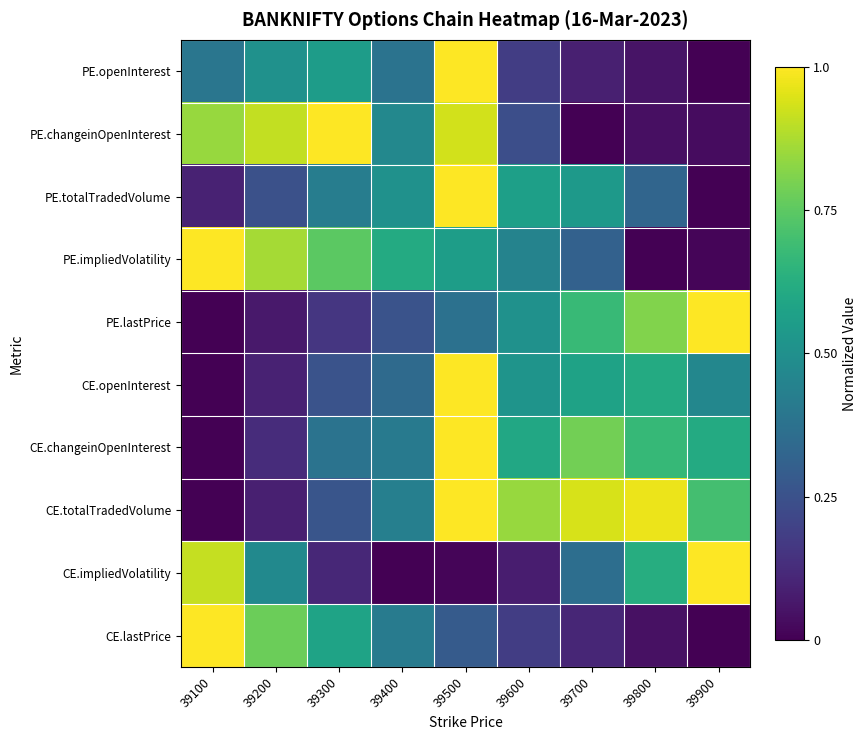

Reading left to right, what are all the values shown in this chart?

PE.openInterest: 39100=0.4	39200=0.5	39300=0.6	39400=0.4	39500=1.0	39600=0.2	39700=0.1	39800=0.1	39900=0.0
PE.changeinOpenInterest: 39100=0.8	39200=0.9	39300=1.0	39400=0.5	39500=0.9	39600=0.2	39700=0.0	39800=0.0	39900=0.0
PE.totalTradedVolume: 39100=0.1	39200=0.2	39300=0.4	39400=0.5	39500=1.0	39600=0.6	39700=0.5	39800=0.3	39900=0.0
PE.impliedVolatility: 39100=1.0	39200=0.9	39300=0.7	39400=0.6	39500=0.6	39600=0.4	39700=0.3	39800=0.0	39900=0.0
PE.lastPrice: 39100=0.0	39200=0.1	39300=0.2	39400=0.3	39500=0.4	39600=0.5	39700=0.7	39800=0.8	39900=1.0
CE.openInterest: 39100=0.0	39200=0.1	39300=0.3	39400=0.3	39500=1.0	39600=0.5	39700=0.6	39800=0.6	39900=0.5
CE.changeinOpenInterest: 39100=0.0	39200=0.1	39300=0.4	39400=0.4	39500=1.0	39600=0.6	39700=0.8	39800=0.7	39900=0.6
CE.totalTradedVolume: 39100=0.0	39200=0.1	39300=0.3	39400=0.4	39500=1.0	39600=0.8	39700=0.9	39800=1.0	39900=0.7
CE.impliedVolatility: 39100=0.9	39200=0.5	39300=0.1	39400=0.0	39500=0.0	39600=0.1	39700=0.4	39800=0.6	39900=1.0
CE.lastPrice: 39100=1.0	39200=0.8	39300=0.6	39400=0.4	39500=0.3	39600=0.2	39700=0.1	39800=0.0	39900=0.0